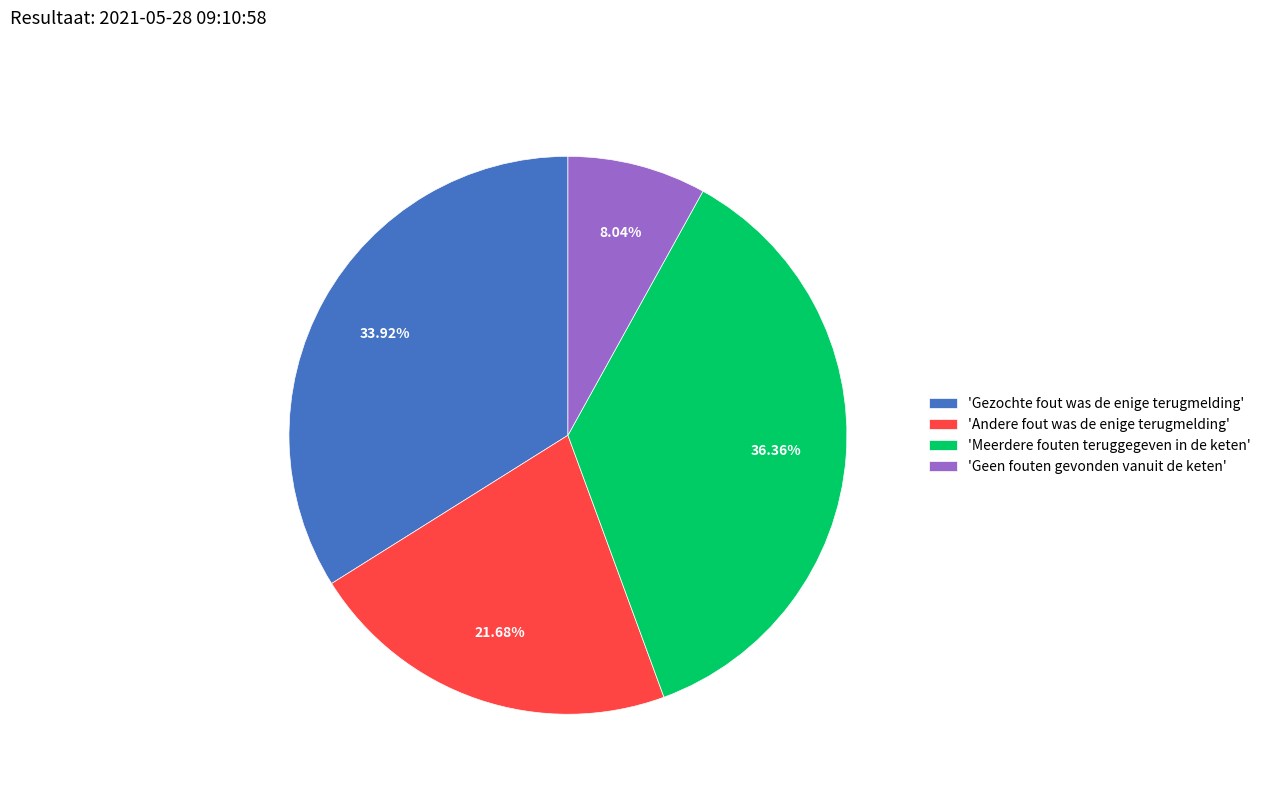

How many slices are in this pie chart?

4